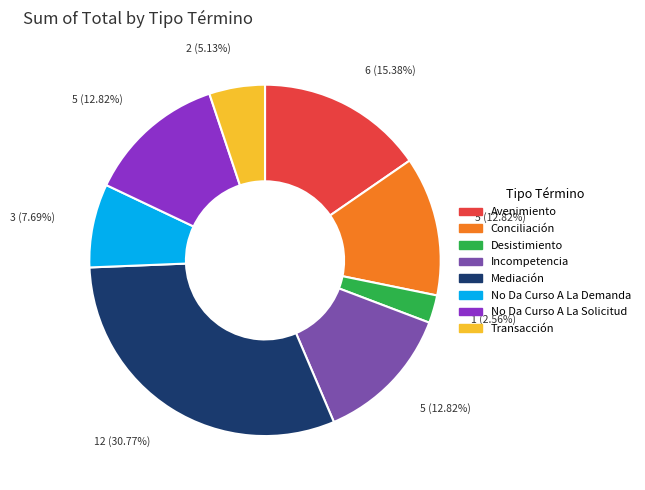

What is the largest slice in the pie chart?

Mediación